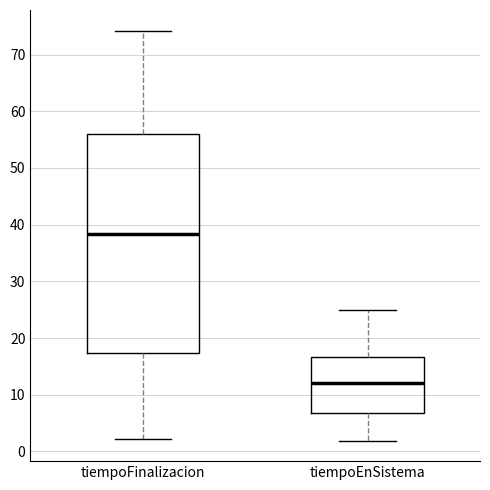

Reading left to right, transcribe this box plot: for each box, give where its median line is, the range the box spans, and where its two whiskers end, as read against the y-axis. The values are not printed on the chart, so give them approximately, as read against the axis.

tiempoFinalizacion: median 38, box 17 to 56, whiskers 2 to 74
tiempoEnSistema: median 12, box 7 to 17, whiskers 2 to 25